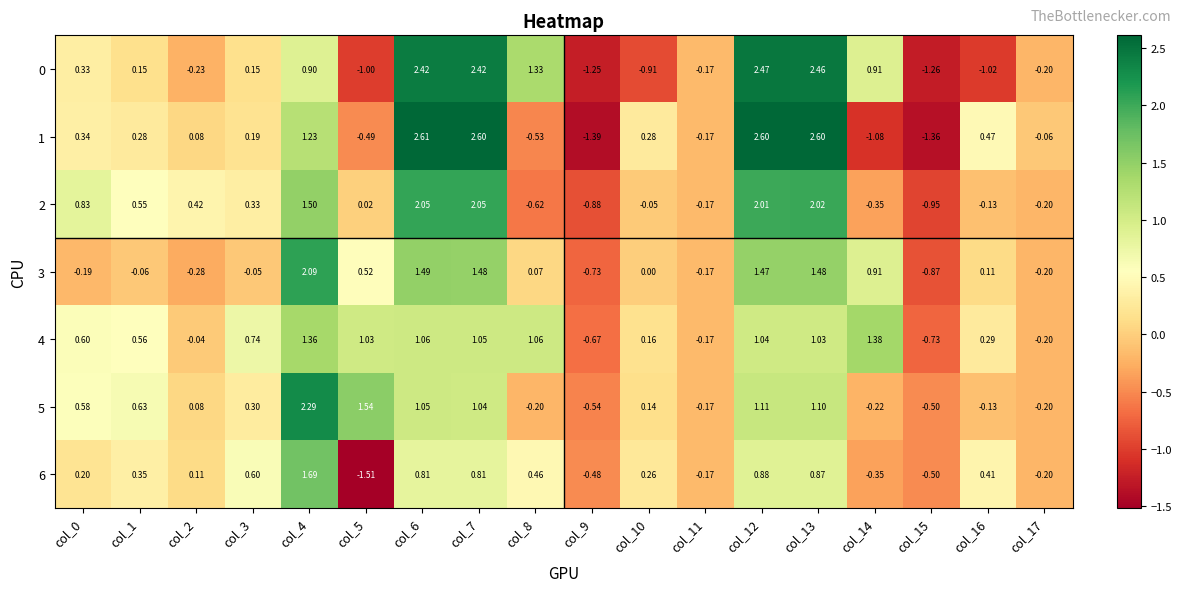

Is the value of 1 at col_5 greater than the value of 5 at col_8?

No